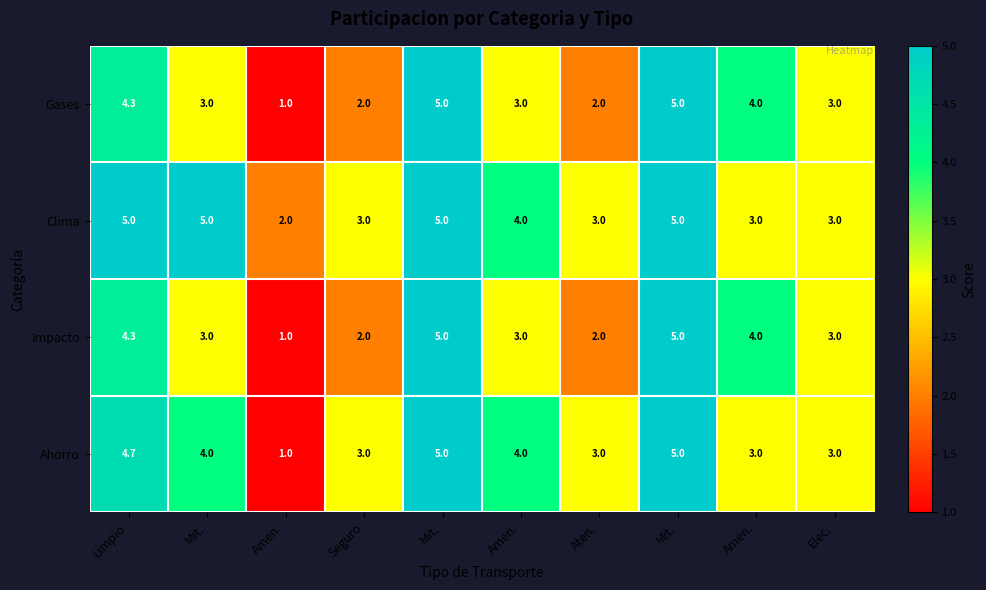

Reading right to left, extract all data points from this chart.

Gases: Elec.=3.0	Amen.=4.0	Mit.=5.0	Aten.=2.0	Amen.=3.0	Mit.=5.0	Seguro=2.0	Amen.=1.0	Mit.=3.0	Limpio=4.3
Clima: Elec.=3.0	Amen.=3.0	Mit.=5.0	Aten.=3.0	Amen.=4.0	Mit.=5.0	Seguro=3.0	Amen.=2.0	Mit.=5.0	Limpio=5.0
Impacto: Elec.=3.0	Amen.=4.0	Mit.=5.0	Aten.=2.0	Amen.=3.0	Mit.=5.0	Seguro=2.0	Amen.=1.0	Mit.=3.0	Limpio=4.3
Ahorro: Elec.=3.0	Amen.=3.0	Mit.=5.0	Aten.=3.0	Amen.=4.0	Mit.=5.0	Seguro=3.0	Amen.=1.0	Mit.=4.0	Limpio=4.7